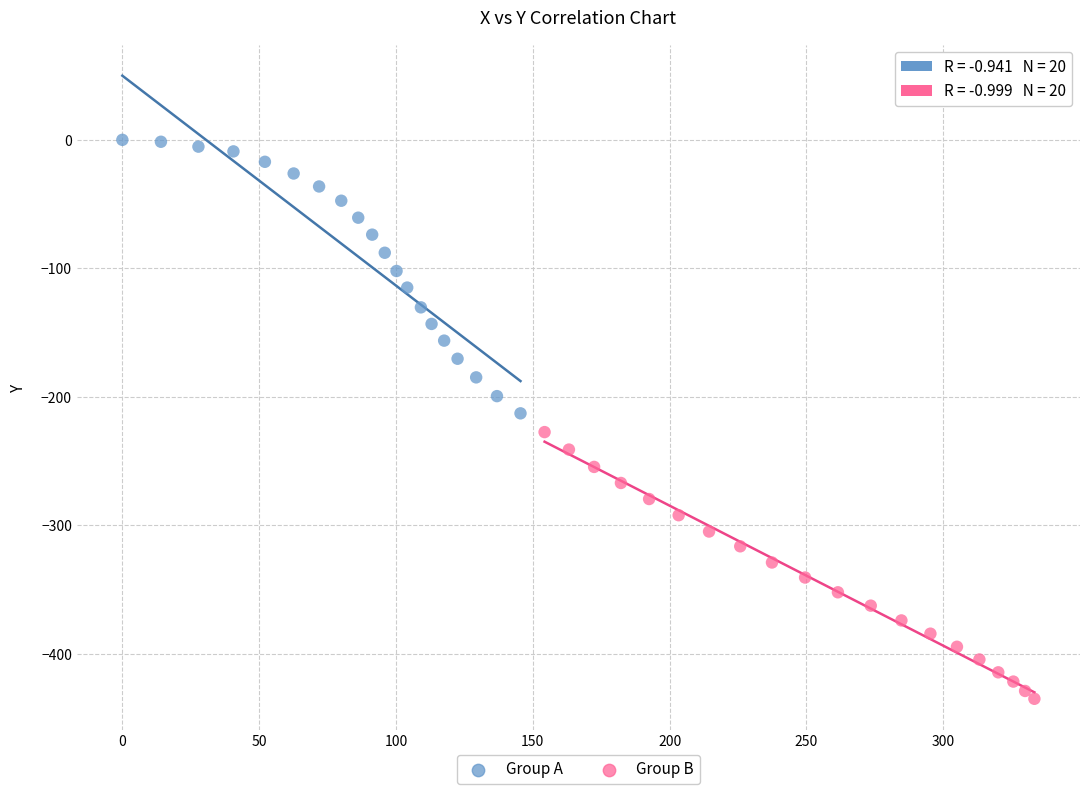

Which series reaches the maximum Y coordinate?

Group A